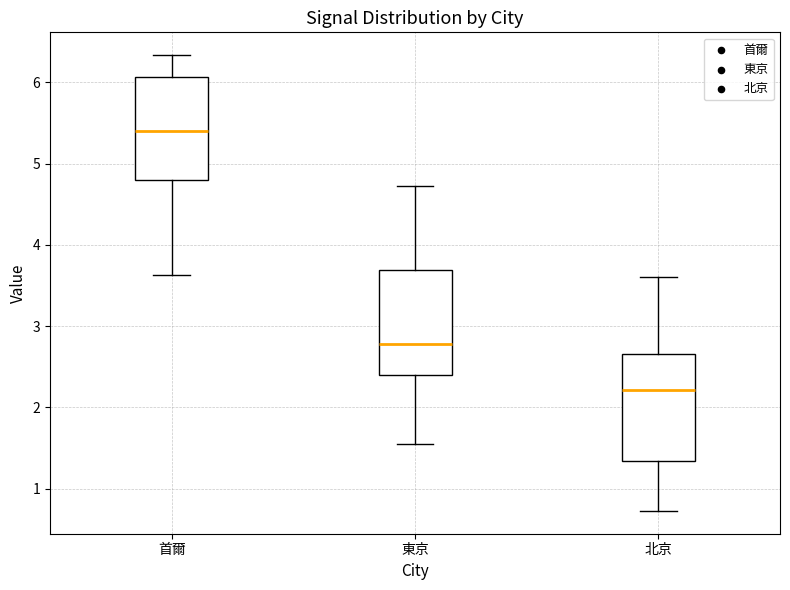

Which box has the highest median line?

首爾